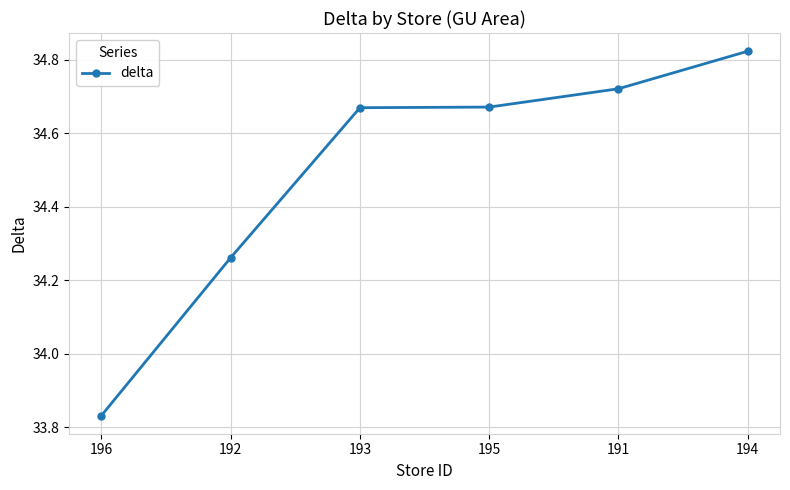

How many lines are shown in the chart?

1